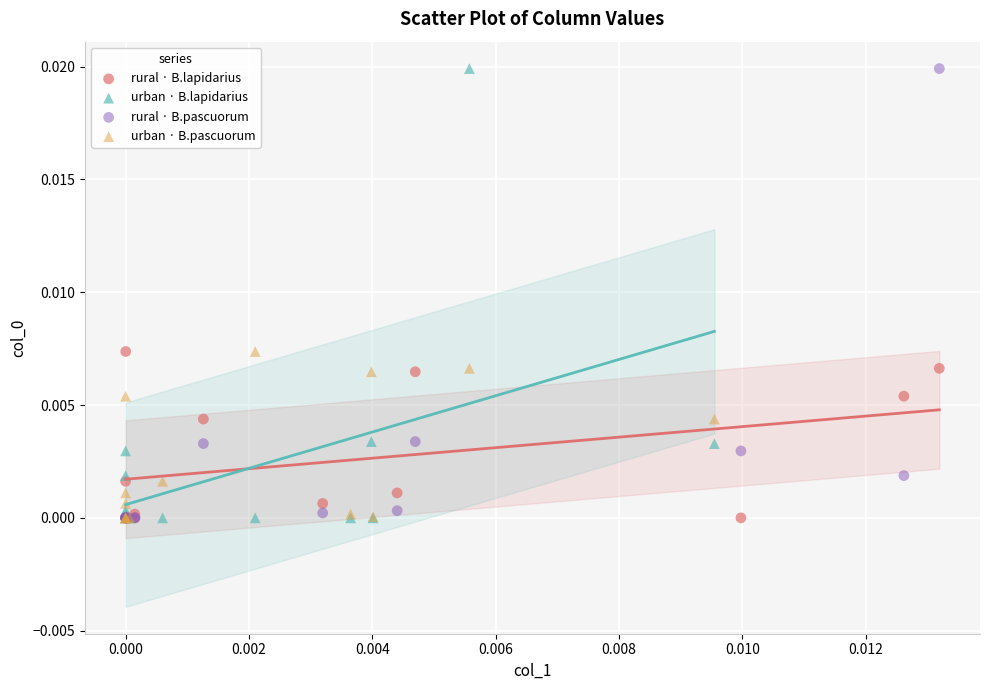

What are all the series names shown in the legend?

rural · B.lapidarius, urban · B.lapidarius, rural · B.pascuorum, urban · B.pascuorum